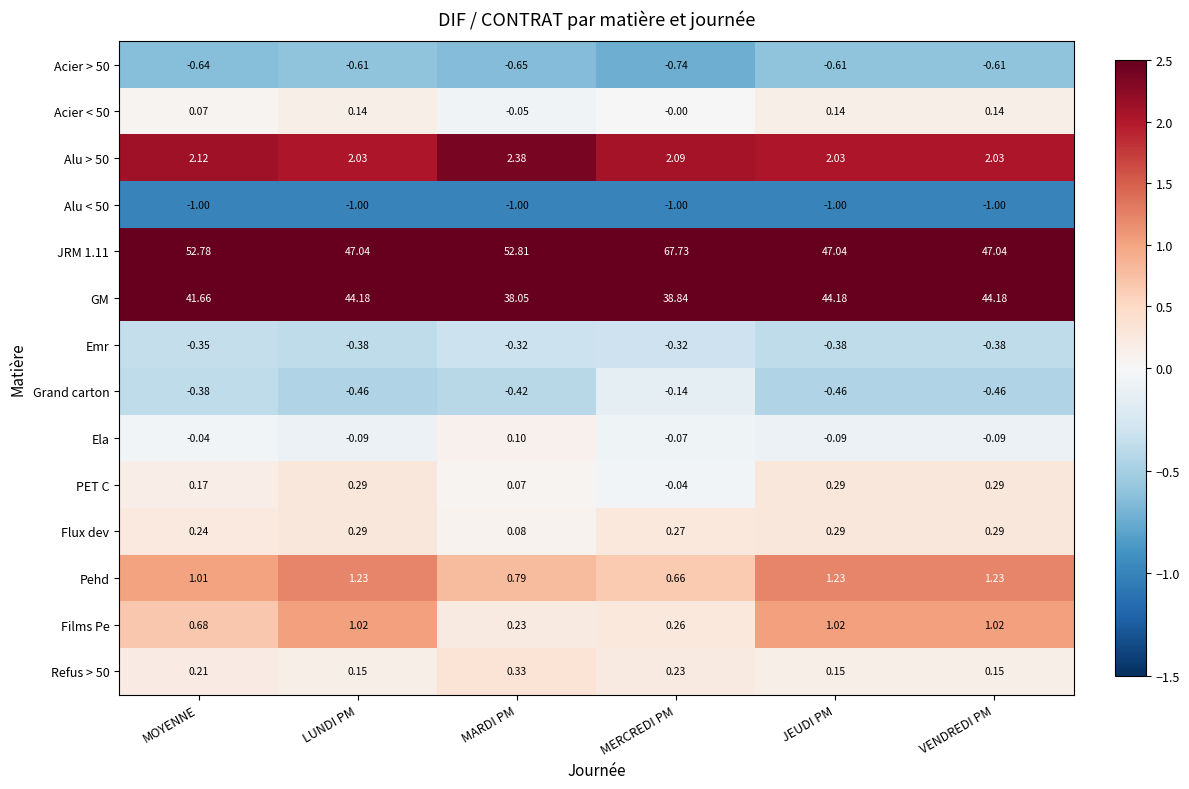

At which category is the sum across all series the highest?

MERCREDI PM